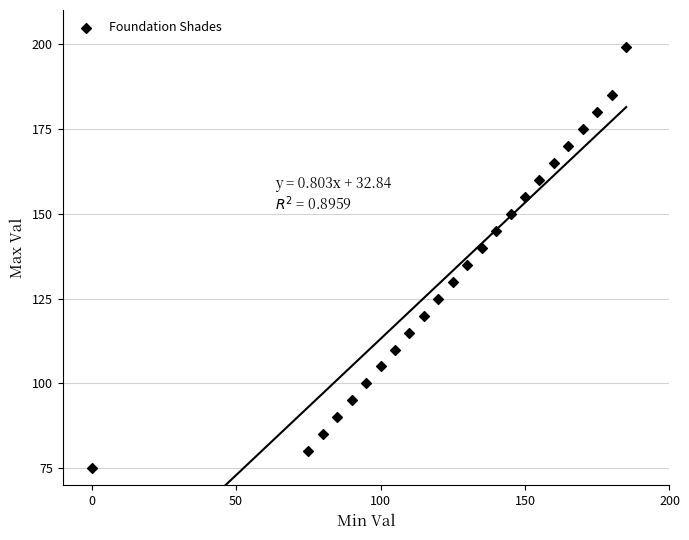

What is the range of X values (max minus min)?

185